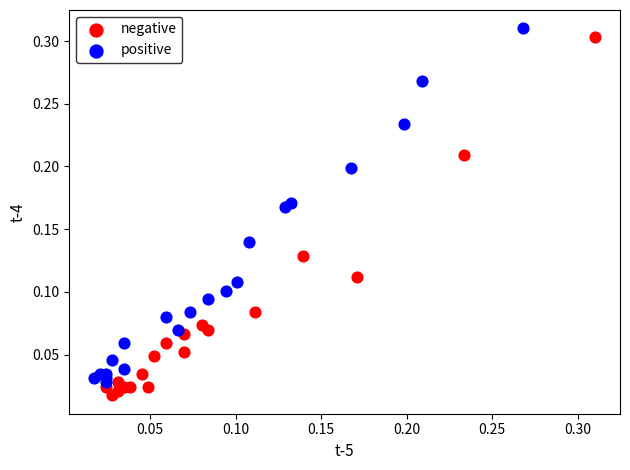

What are all the series names shown in the legend?

negative, positive